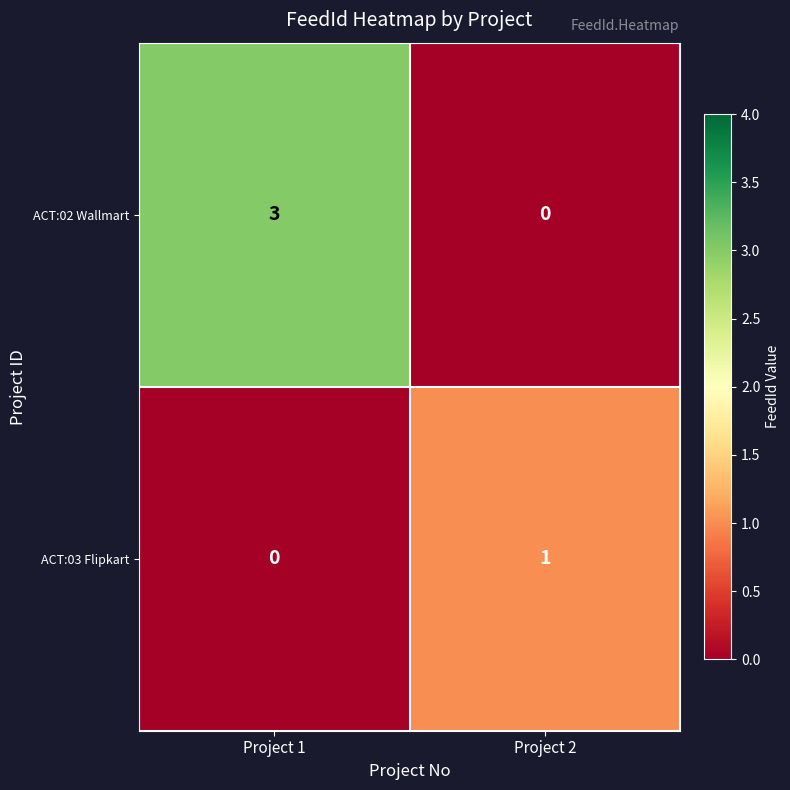

True or false: ACT:02 Wallmart has a value of 1 at Project 1.

False